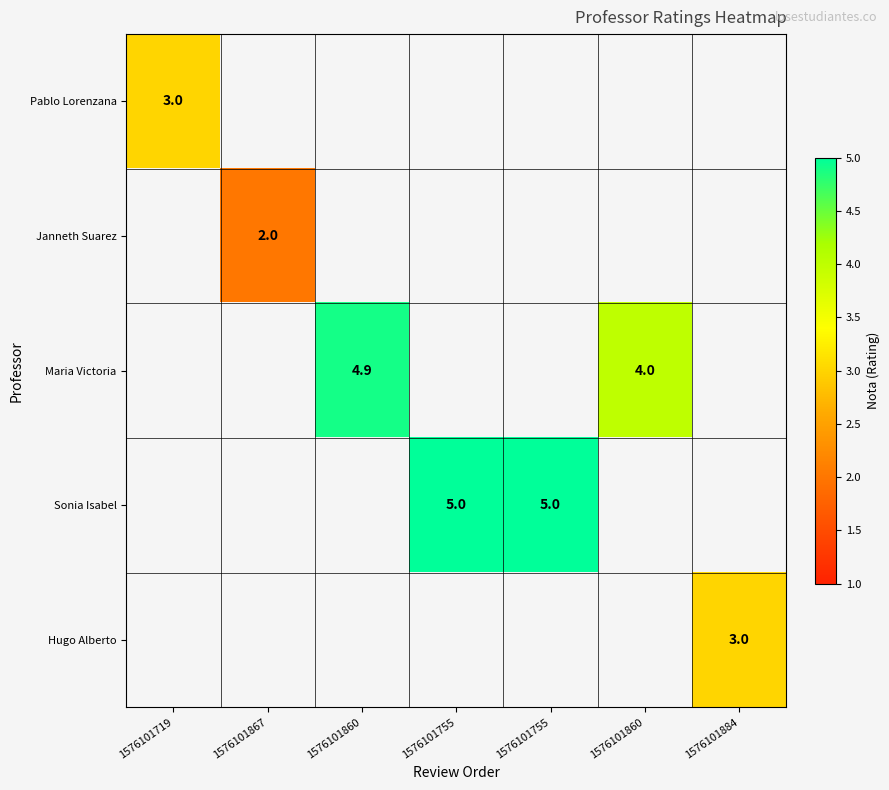

What is the minimum value for Pablo Lorenzana?

3.0